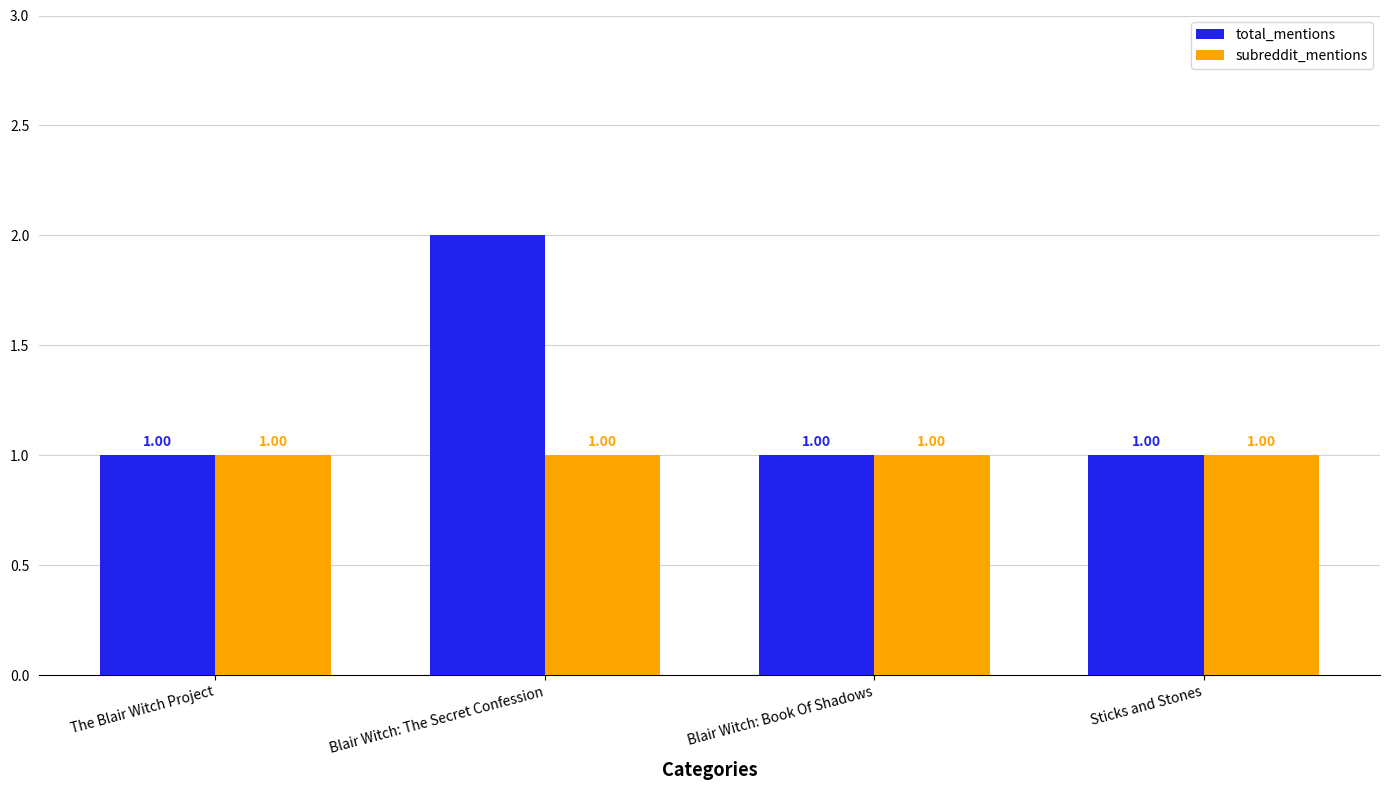

What are all the series names shown in the legend?

total_mentions, subreddit_mentions